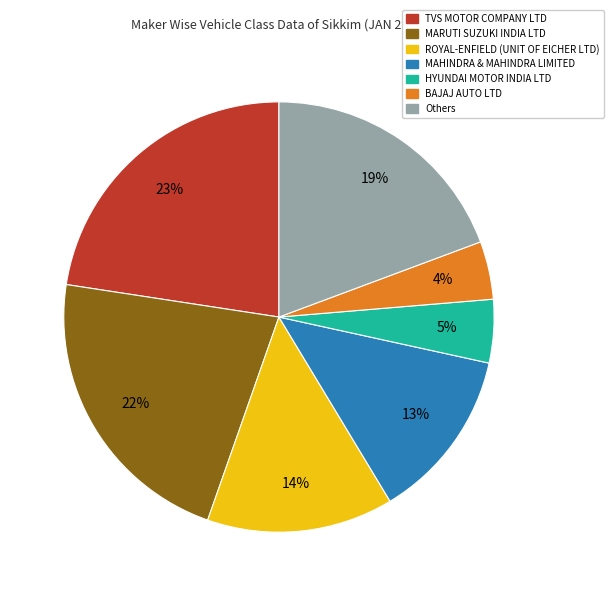

To the nearest percent, what is the average slice percentage?

14%